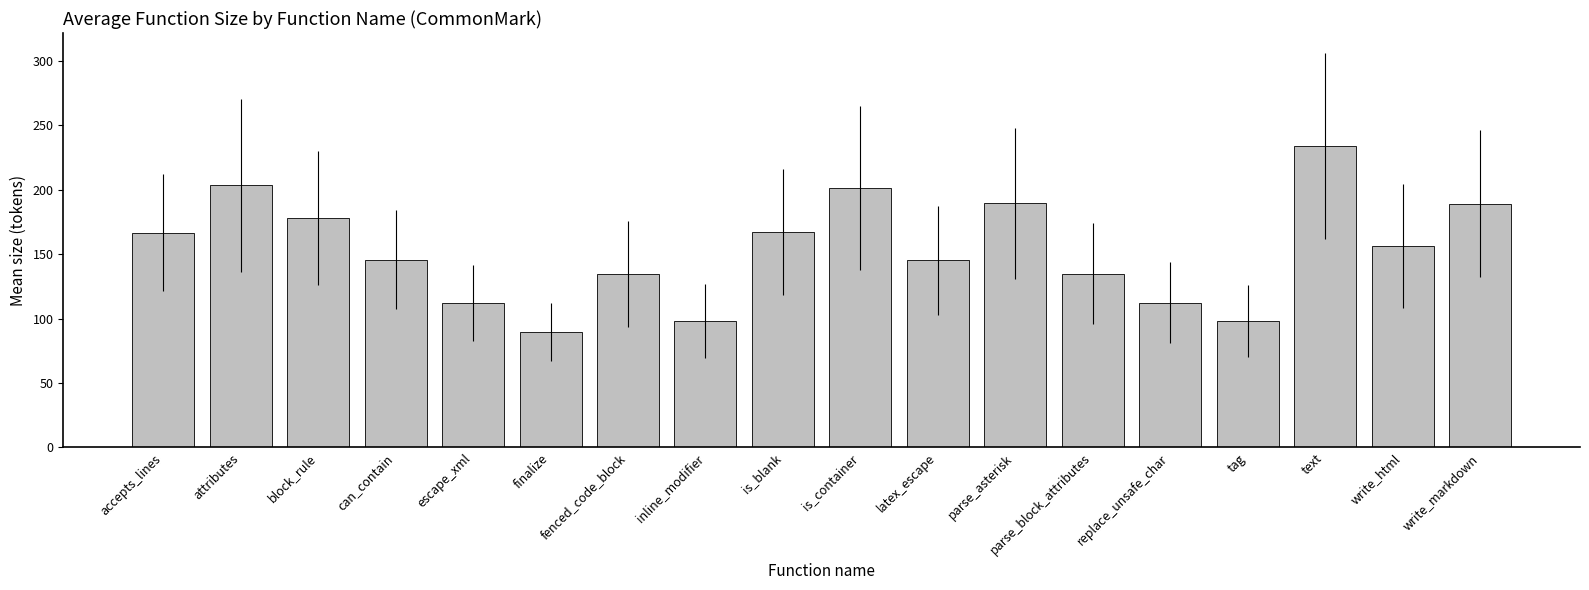

What value does the data have at block_rule?

178.2